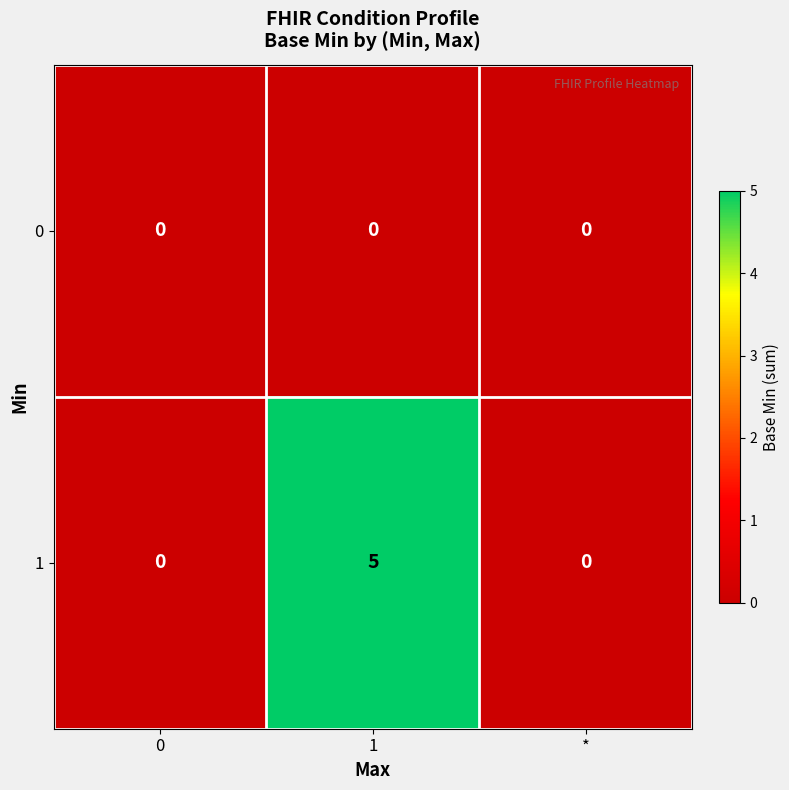

Reading left to right, list all the values displayed in this chart.

0: 0	0	0
1: 0	5	0